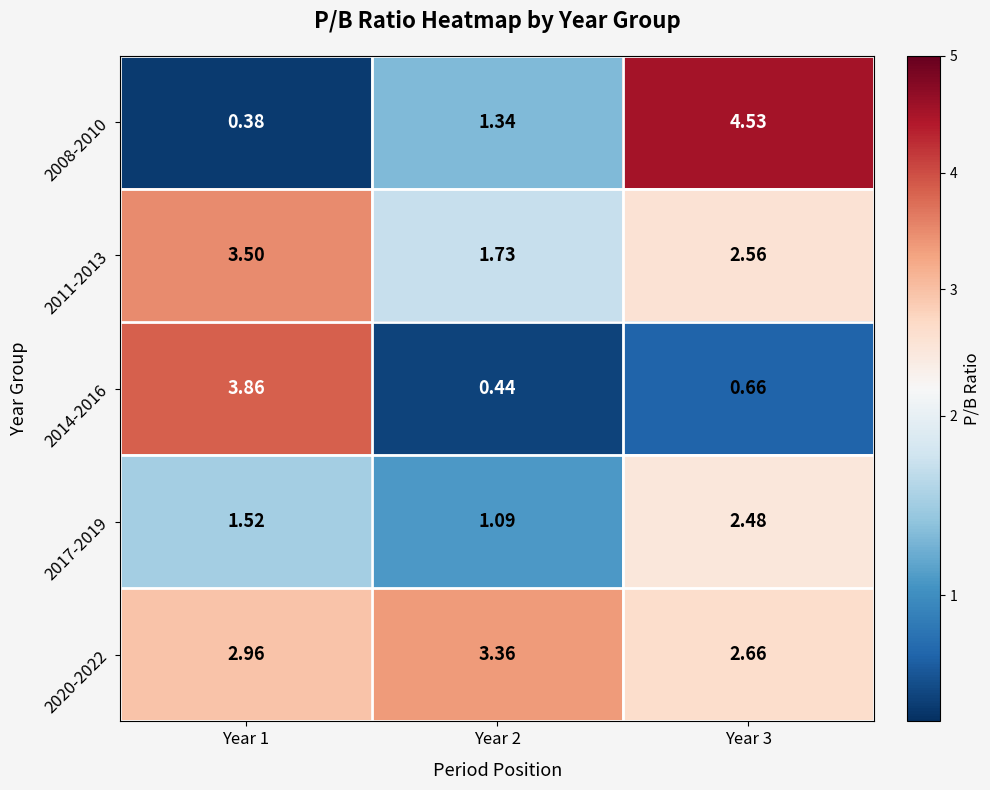

Is the value of 2008-2010 at Year 3 greater than the value of 2017-2019 at Year 3?

Yes